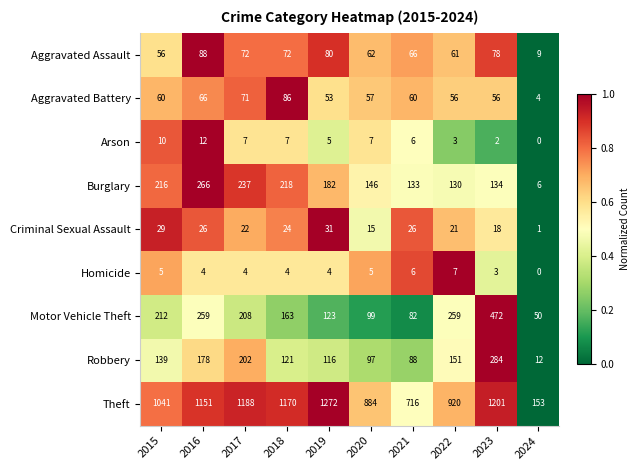

At which label does Arson reach its minimum?

2024